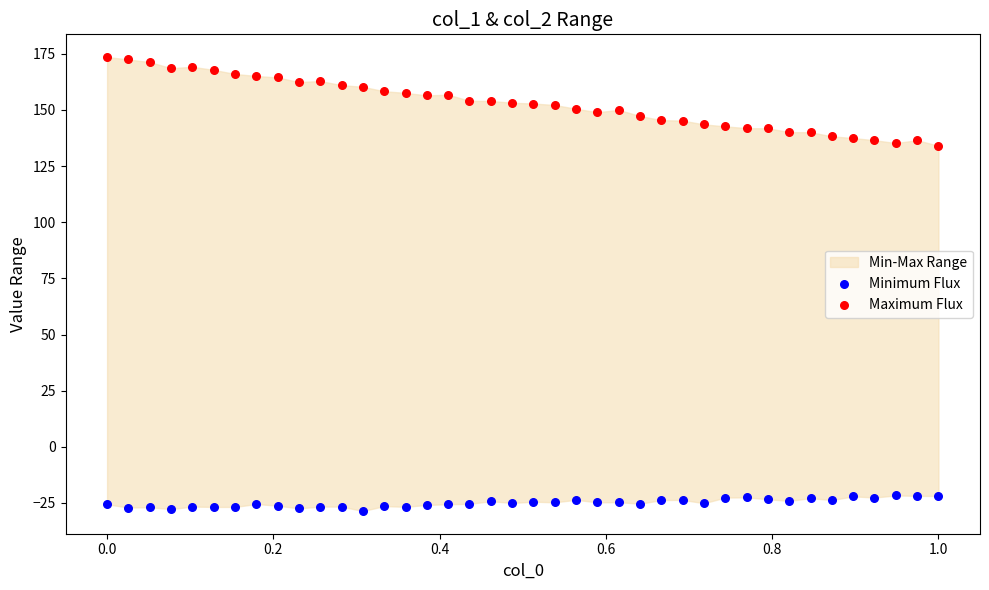

Which series contains the highest Y value?

Maximum Flux